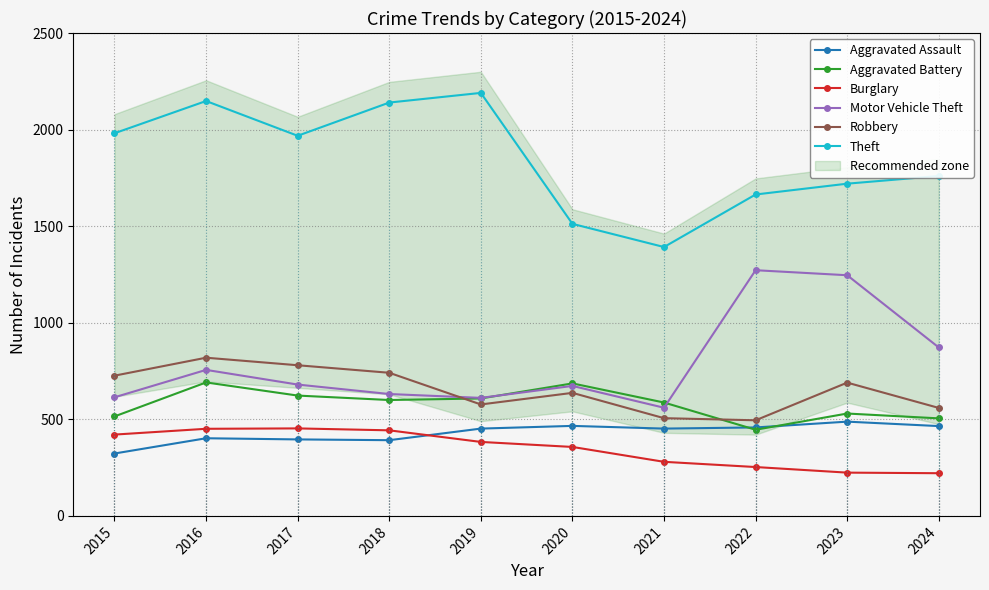

At 2021, list the series in order from smallest to largest.

Burglary, Aggravated Assault, Robbery, Motor Vehicle Theft, Aggravated Battery, Theft